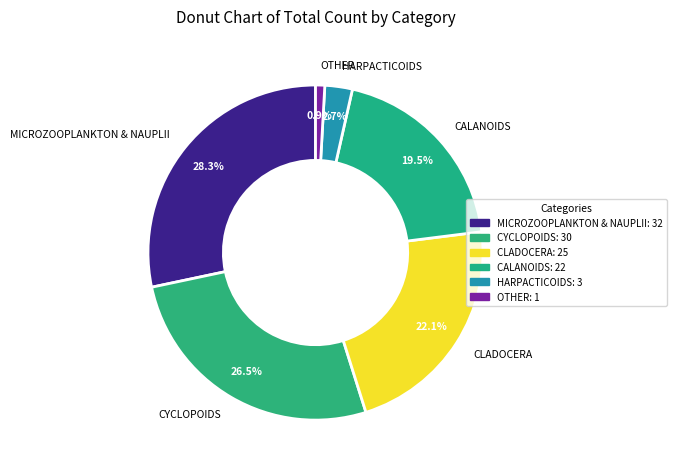

Which has a higher value, CYCLOPOIDS or CLADOCERA?

CYCLOPOIDS